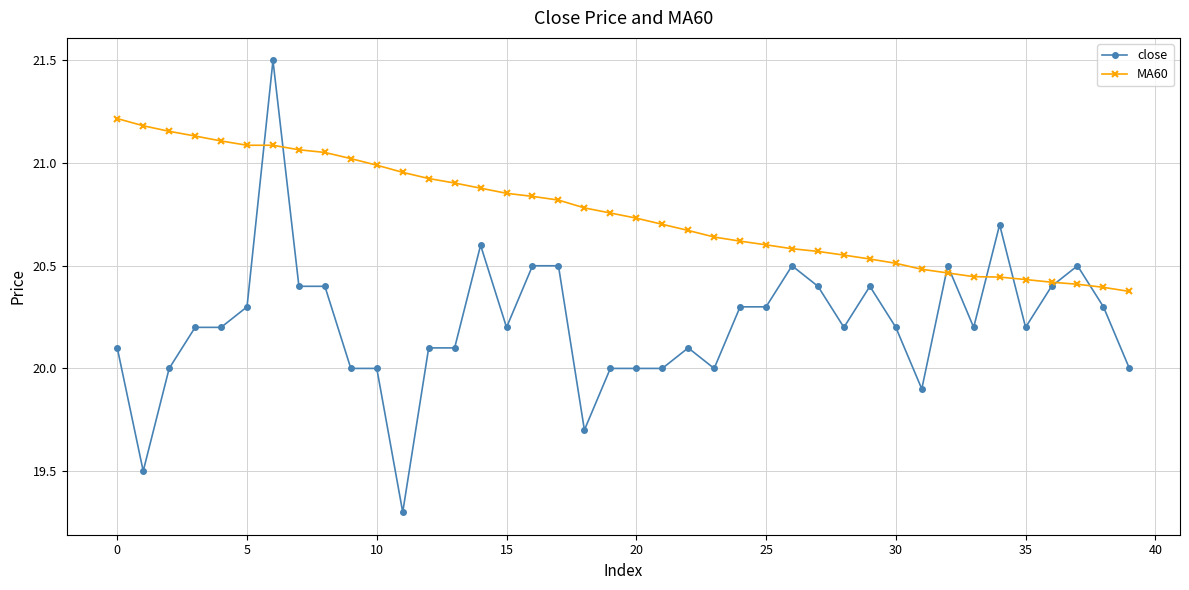

What is the difference between the second highest and second lowest values in the MA60 series?

0.8